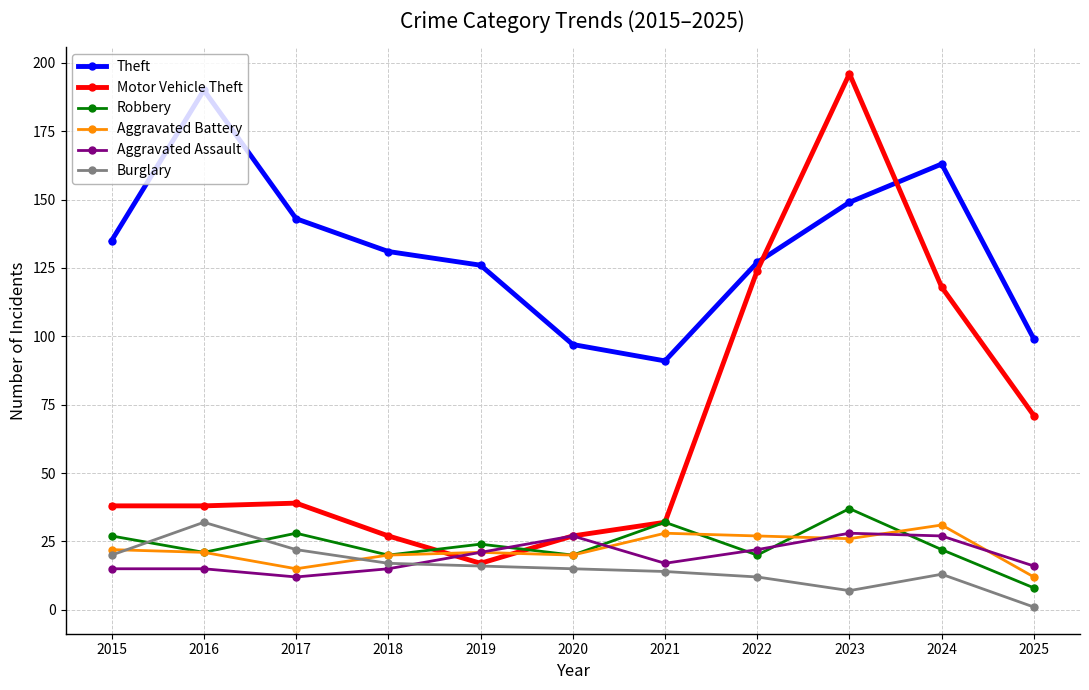

What is the spread (max minus min) of values at 2023?

189